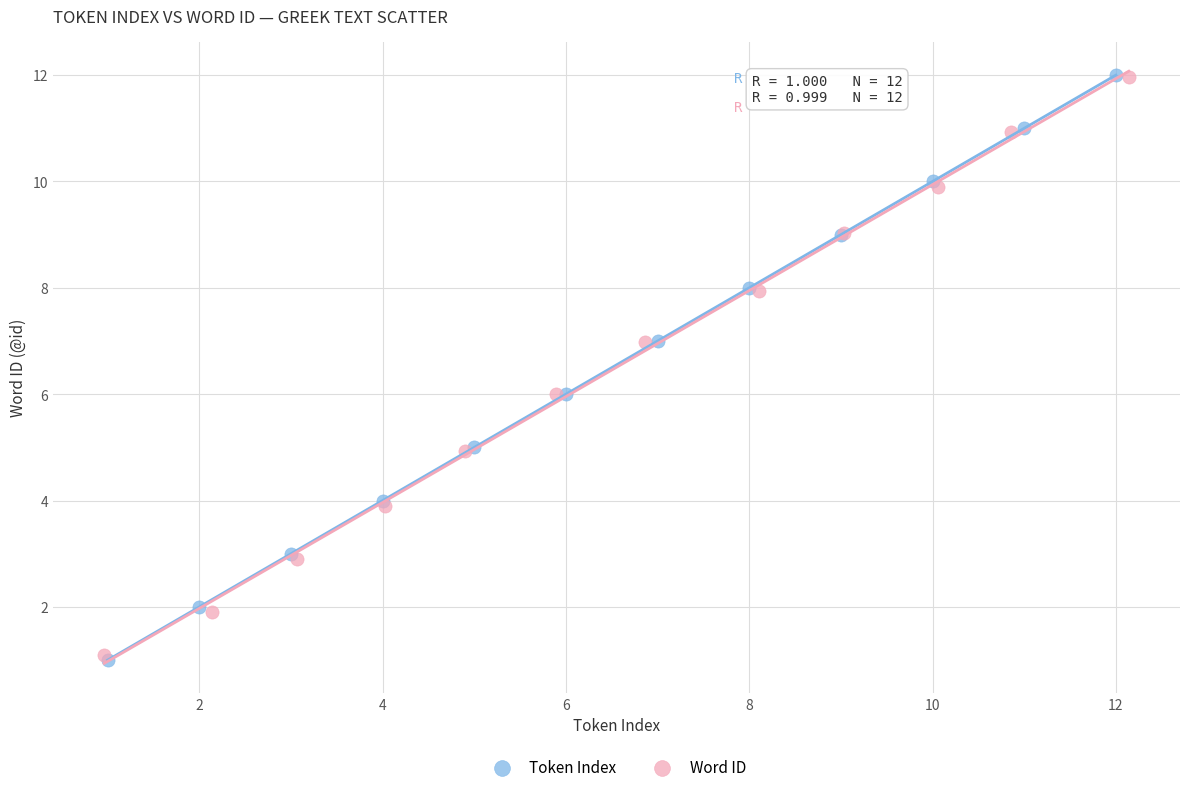

What are all the series names shown in the legend?

Token Index, Word ID